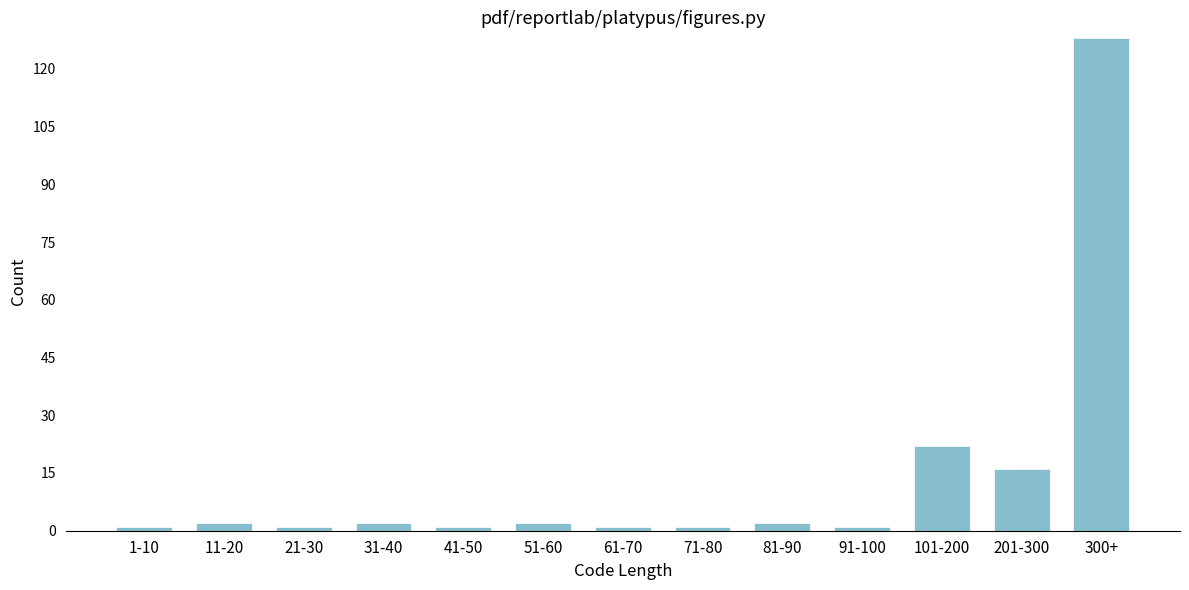

Reading left to right, what are all the values shown in this chart?

1-10=1	11-20=2	21-30=1	31-40=2	41-50=1	51-60=2	61-70=1	71-80=1	81-90=2	91-100=1	101-200=22	201-300=16	300+=128